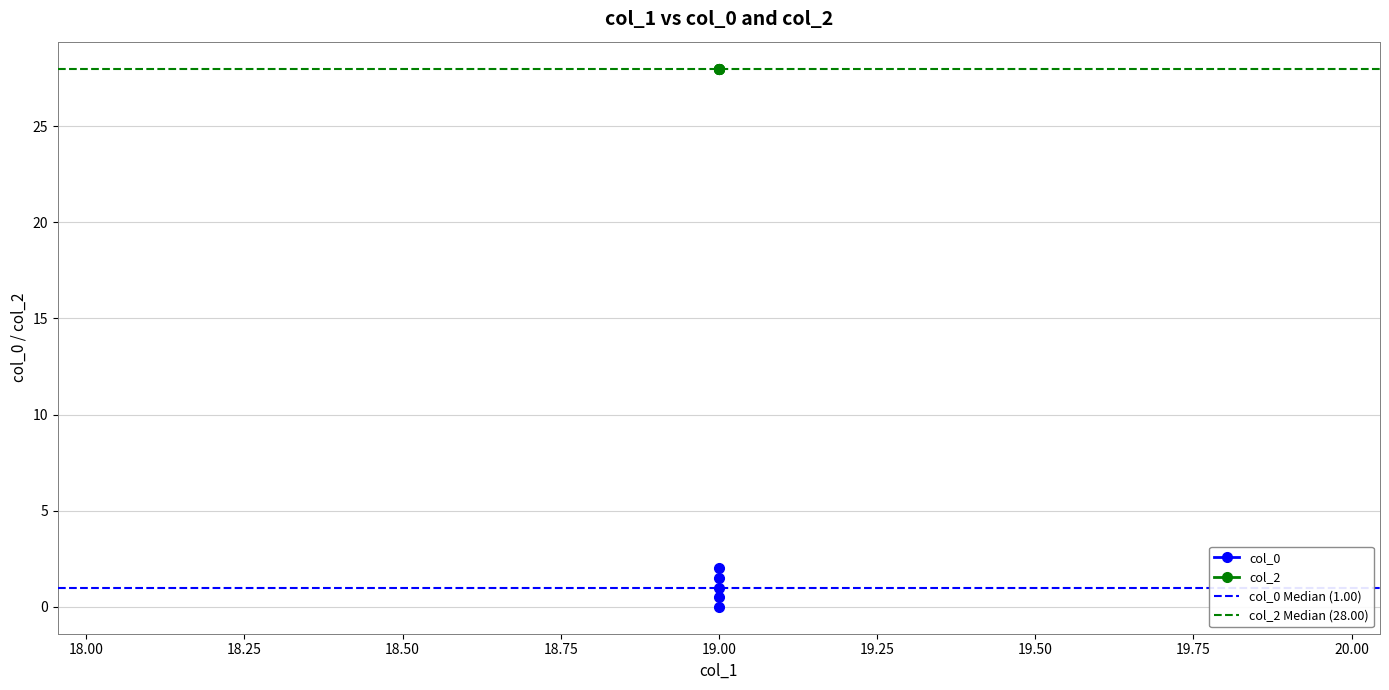

What is the sum of all values?

5.0